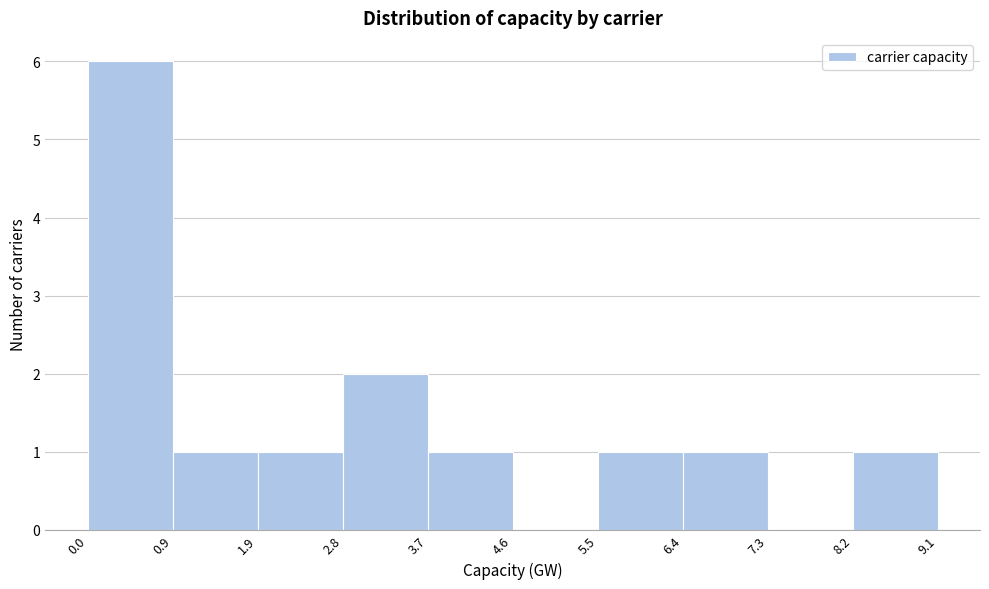

Reading left to right, list every bar in this chart as the range it spans on the x-axis followed by its height. The values are not printed on the chart, so give them approximately, as read against the axis.

0.0 to 0.9: 6
0.9 to 1.9: 1
1.9 to 2.8: 1
2.8 to 3.7: 2
3.7 to 4.6: 1
4.6 to 5.5: 0
5.5 to 6.4: 1
6.4 to 7.3: 1
7.3 to 8.2: 0
8.2 to 9.1: 1